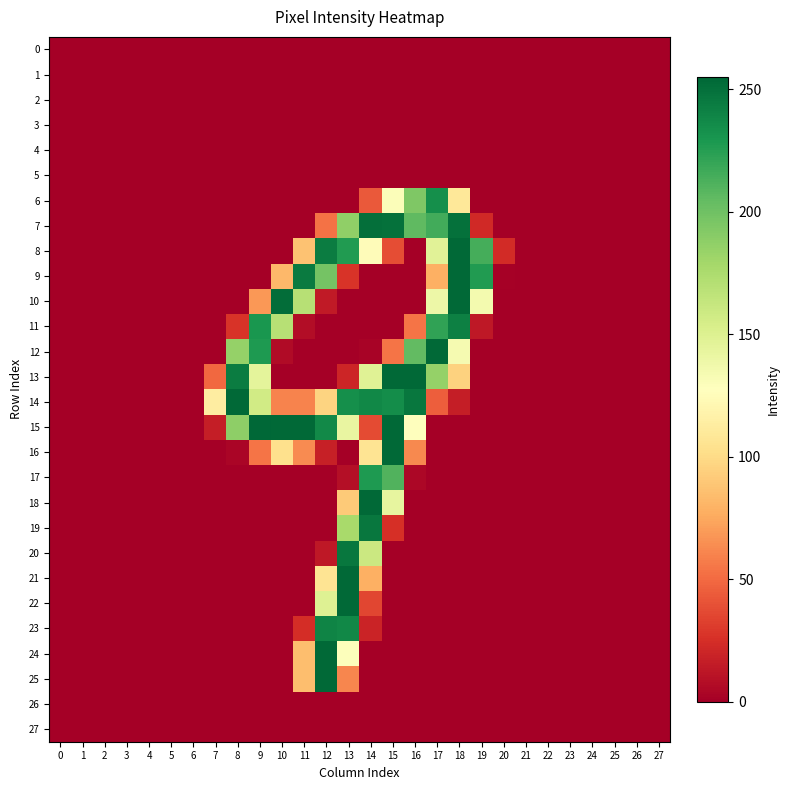

Rank the series at 16 from lowest to highest value.

0, 1, 2, 3, 4, 5, 8, 9, 10, 18, 19, 20, 21, 22, 23, 24, 25, 26, 27, 17, 11, 16, 15, 6, 12, 7, 14, 13